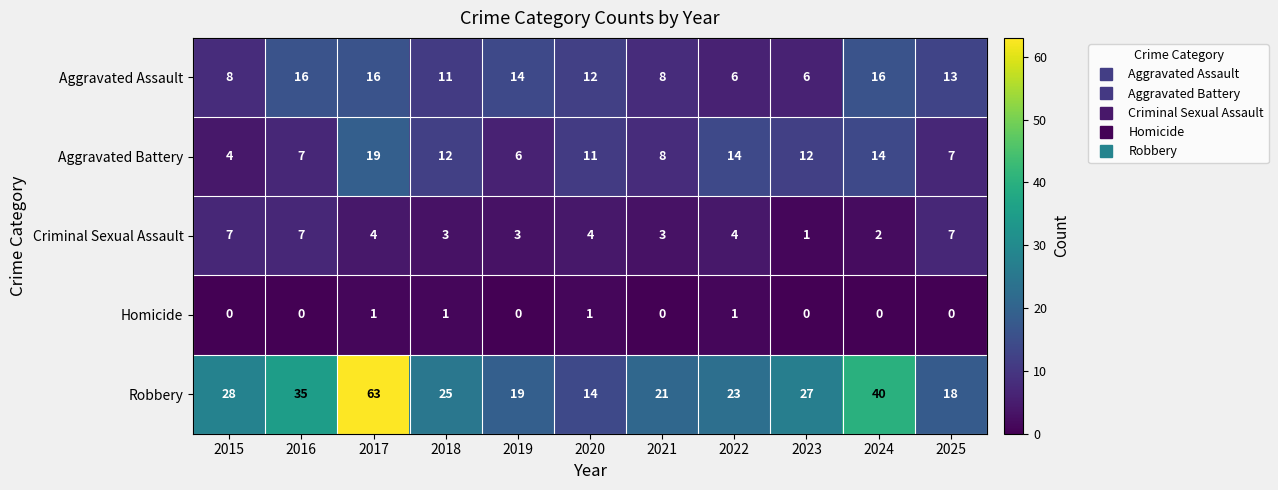

At 2017, list the series in order from largest to smallest.

Robbery, Aggravated Battery, Aggravated Assault, Criminal Sexual Assault, Homicide